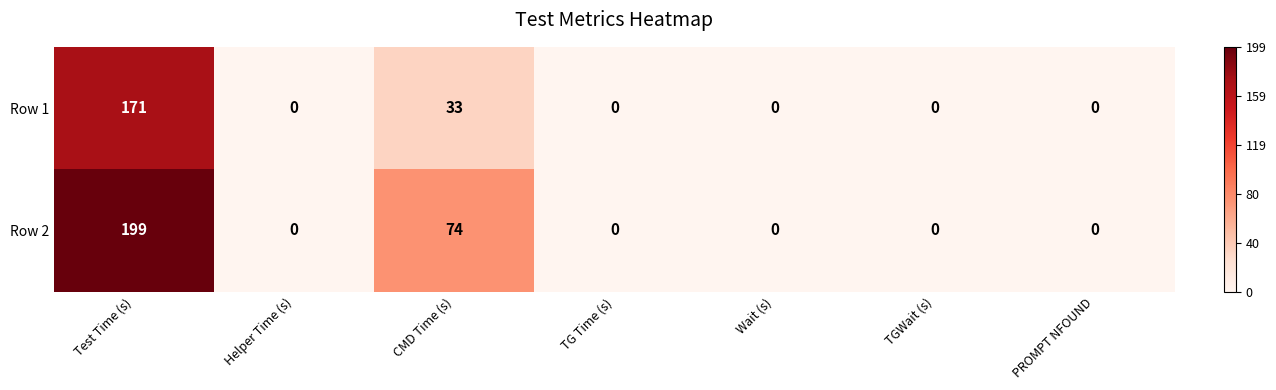

How many values in Row 2 are above zero?

2